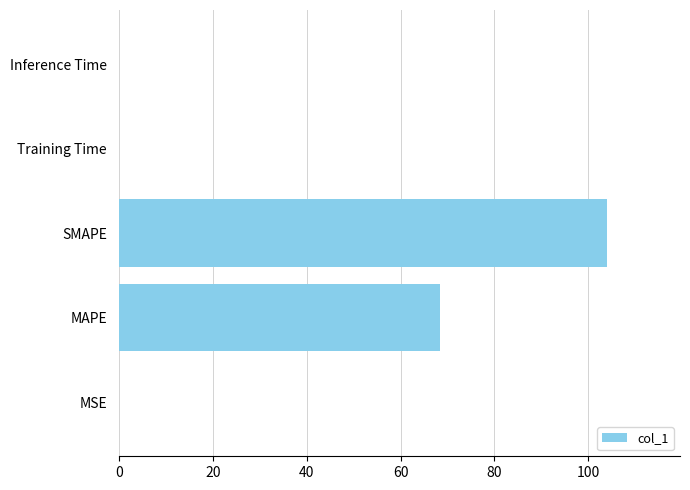

At which label is the value closest to 51?

MAPE